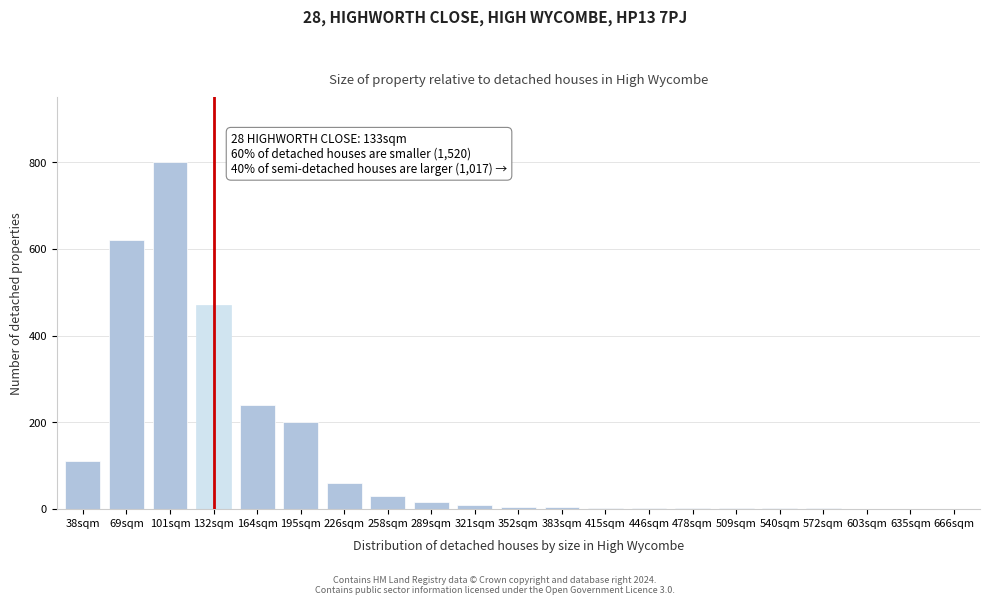

What is the change in value from 132sqm to 666sqm?

-470